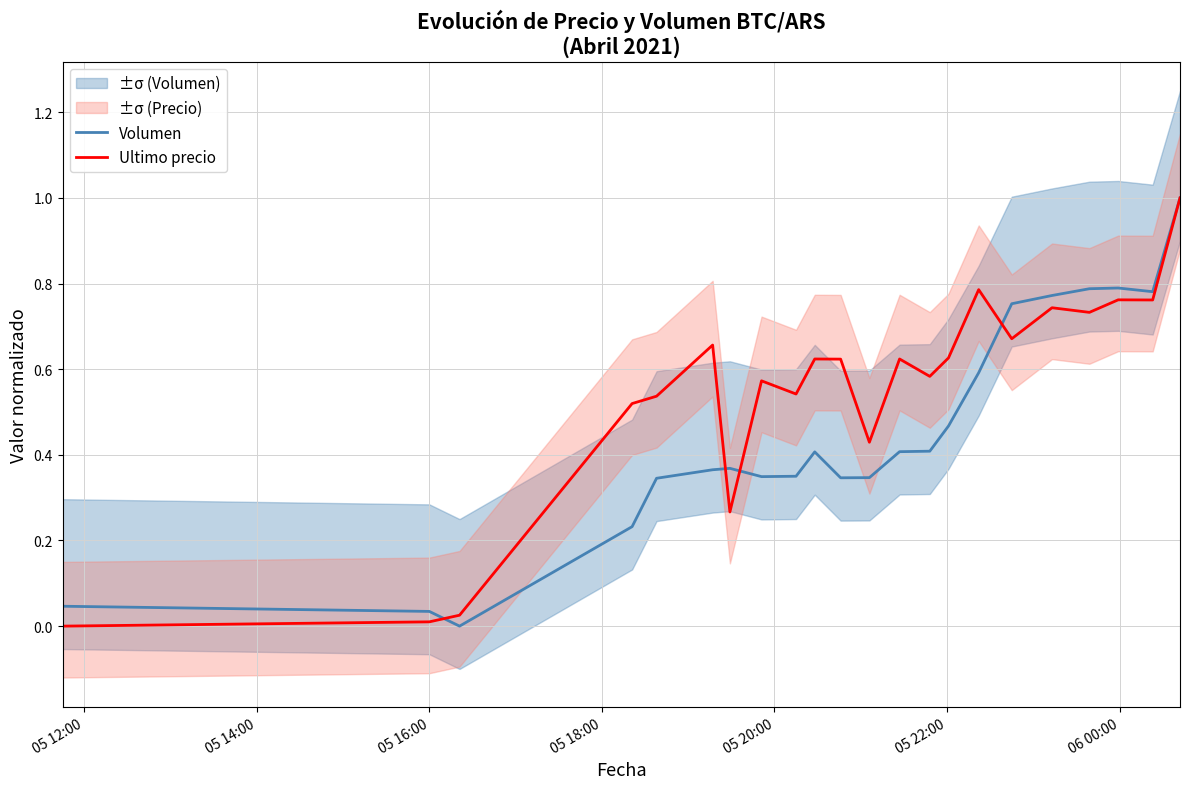

What is the average value of the Ultimo precio series?

0.5